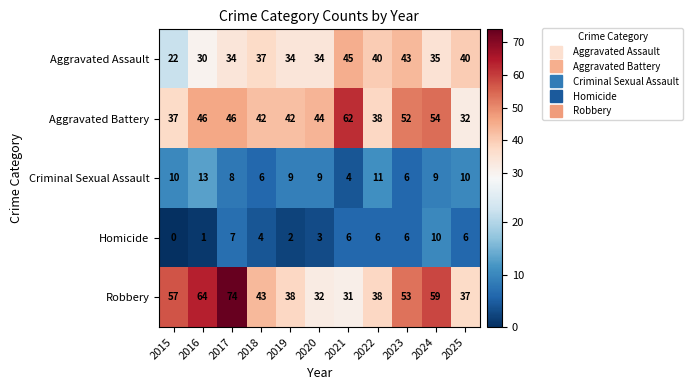

Where does the Homicide series first go above 6?

2017